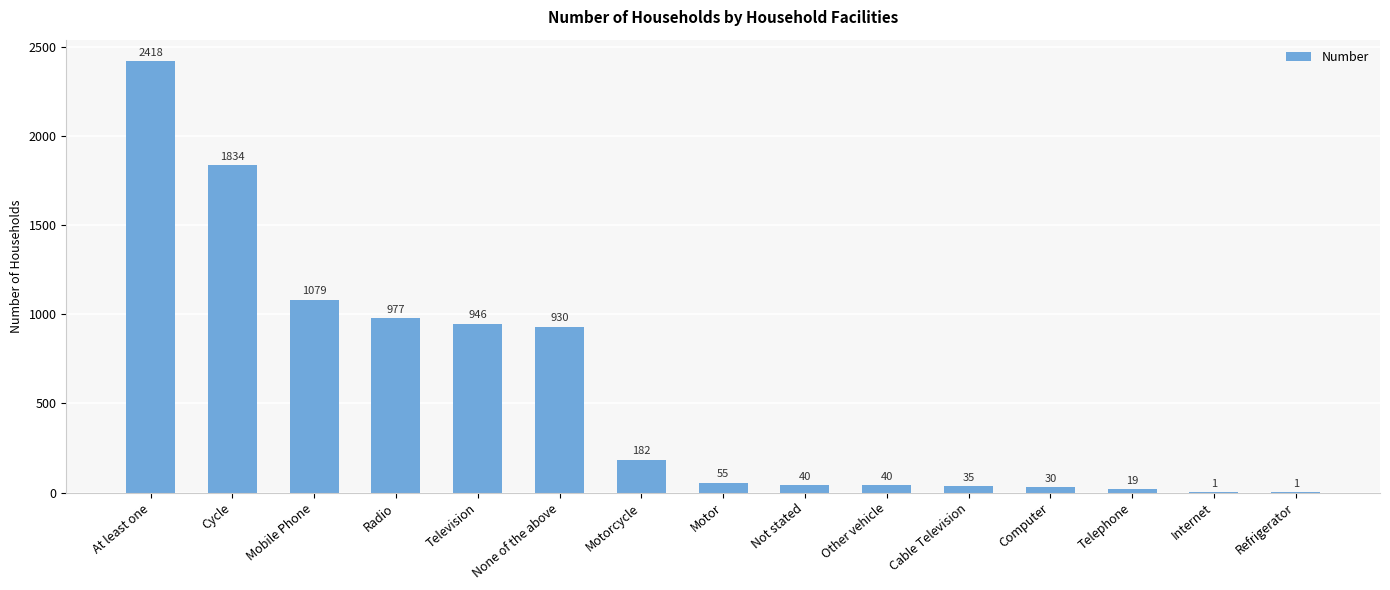

Which has a higher value, Radio or Motor?

Radio